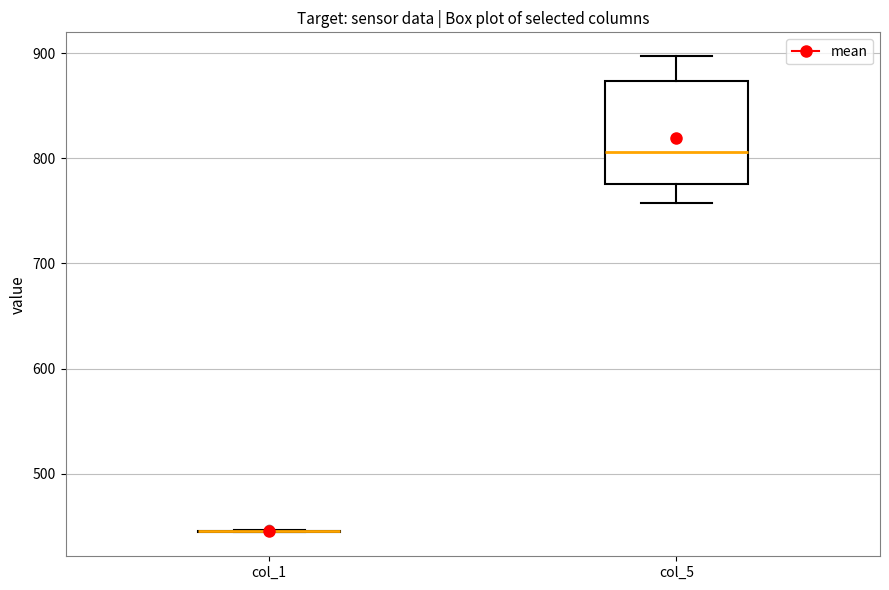

Reading left to right, read every box against the y-axis: the position of its median line, the range the box covers, and the ends of its whiskers. The values are not printed on the chart, so give them approximately, as read against the axis.

col_1: box collapsed to a line at 450, whiskers 440 to 450
col_5: median 810, box 780 to 870, whiskers 760 to 900